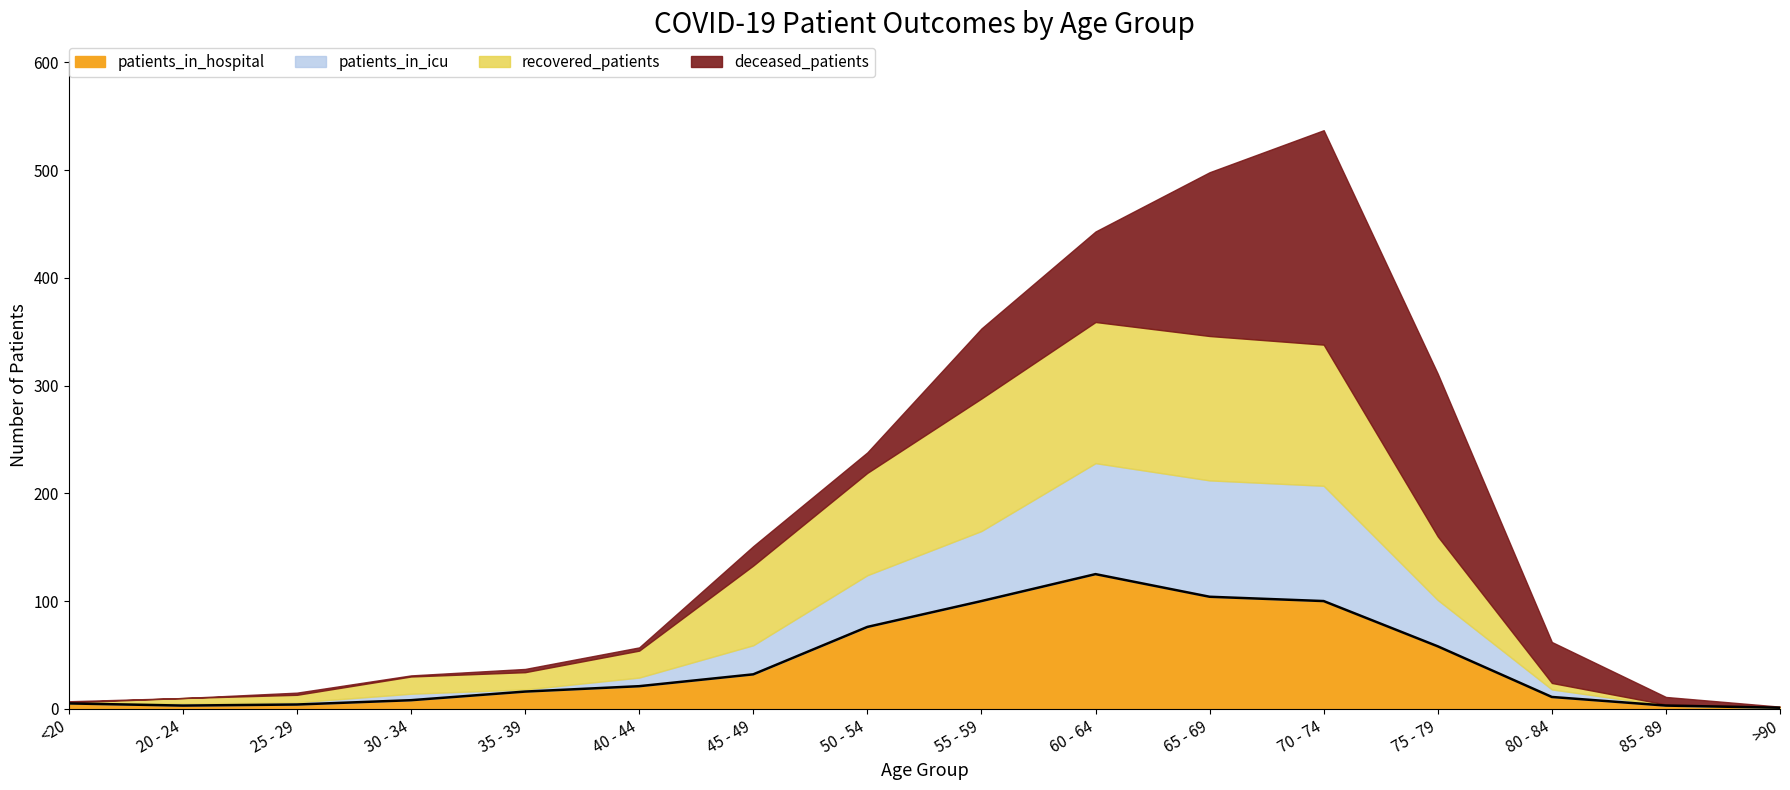

What is the label of the 3rd point from the right?

80 - 84